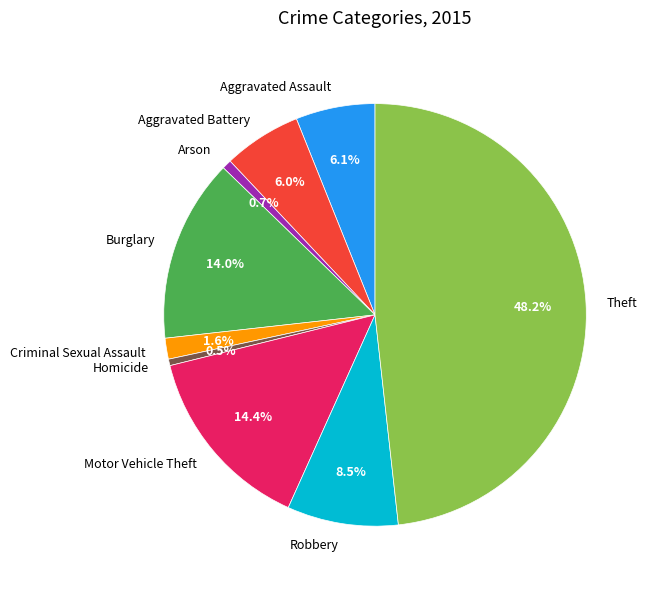

Do Aggravated Battery and Homicide together represent more than half of the pie?

No